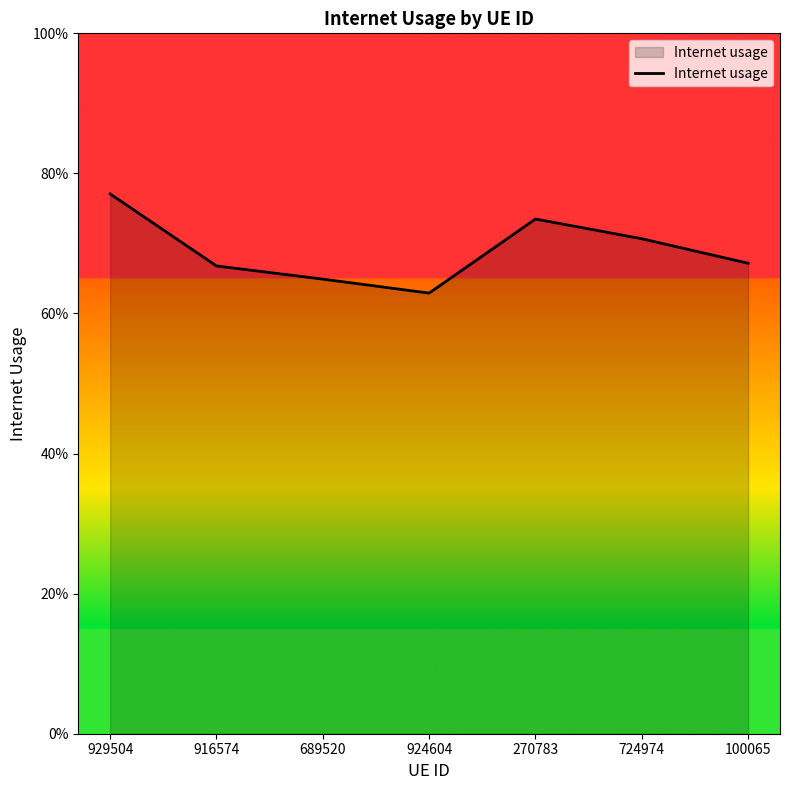

Does the chart display data point markers on the line(s)?

No